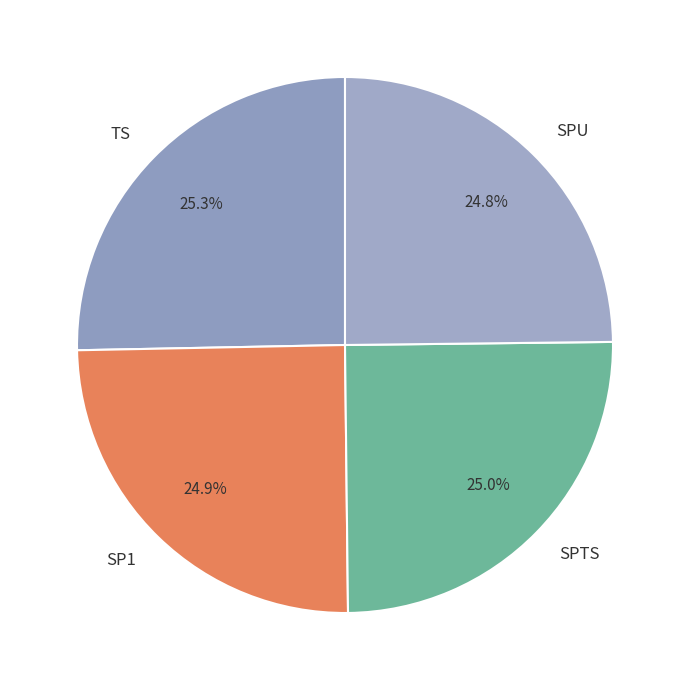

What is the ratio of the value at SPU to the value at TS?

1.0